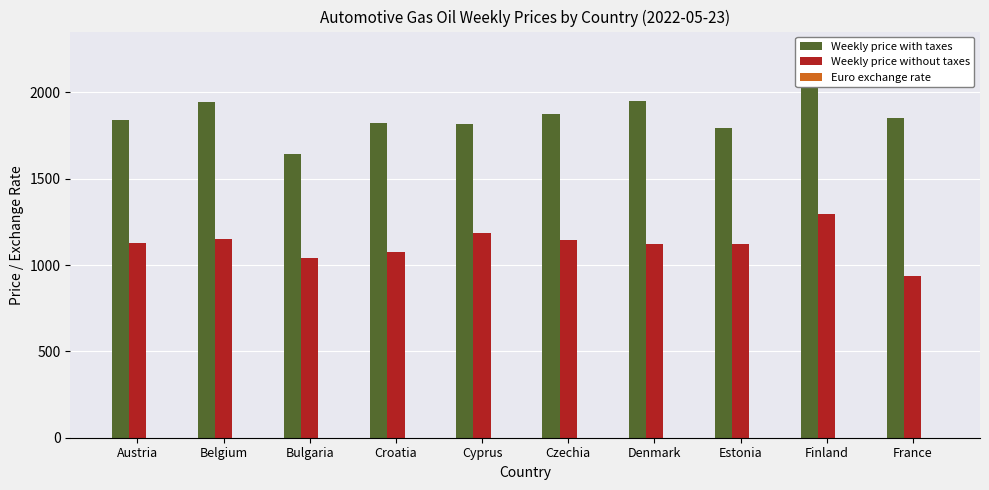

Rank the series by their maximum value, from highest to lowest.

Weekly price with taxes, Weekly price without taxes, Euro exchange rate